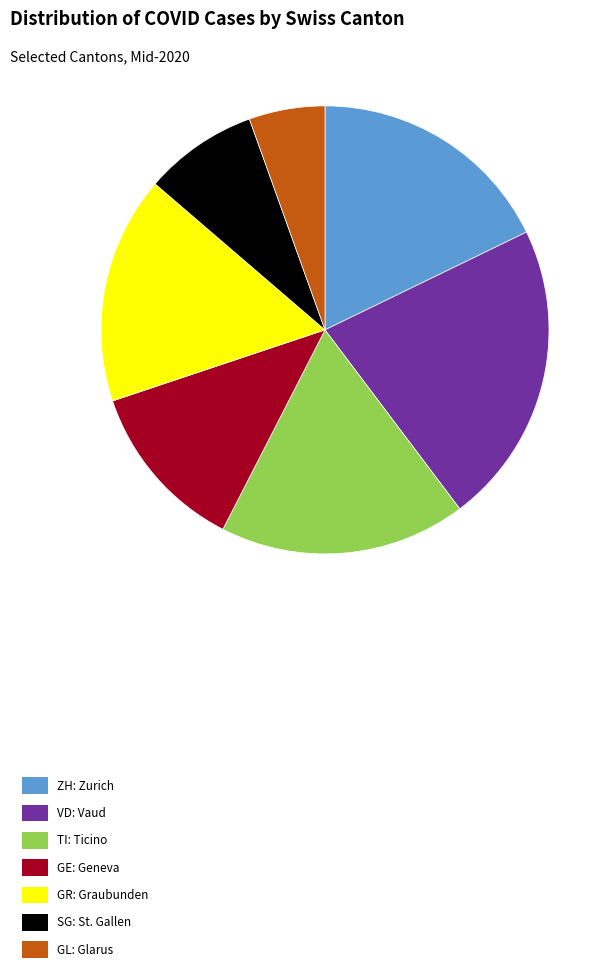

Is the sum of SG: St. Gallen and GE: Geneva greater than half?

No